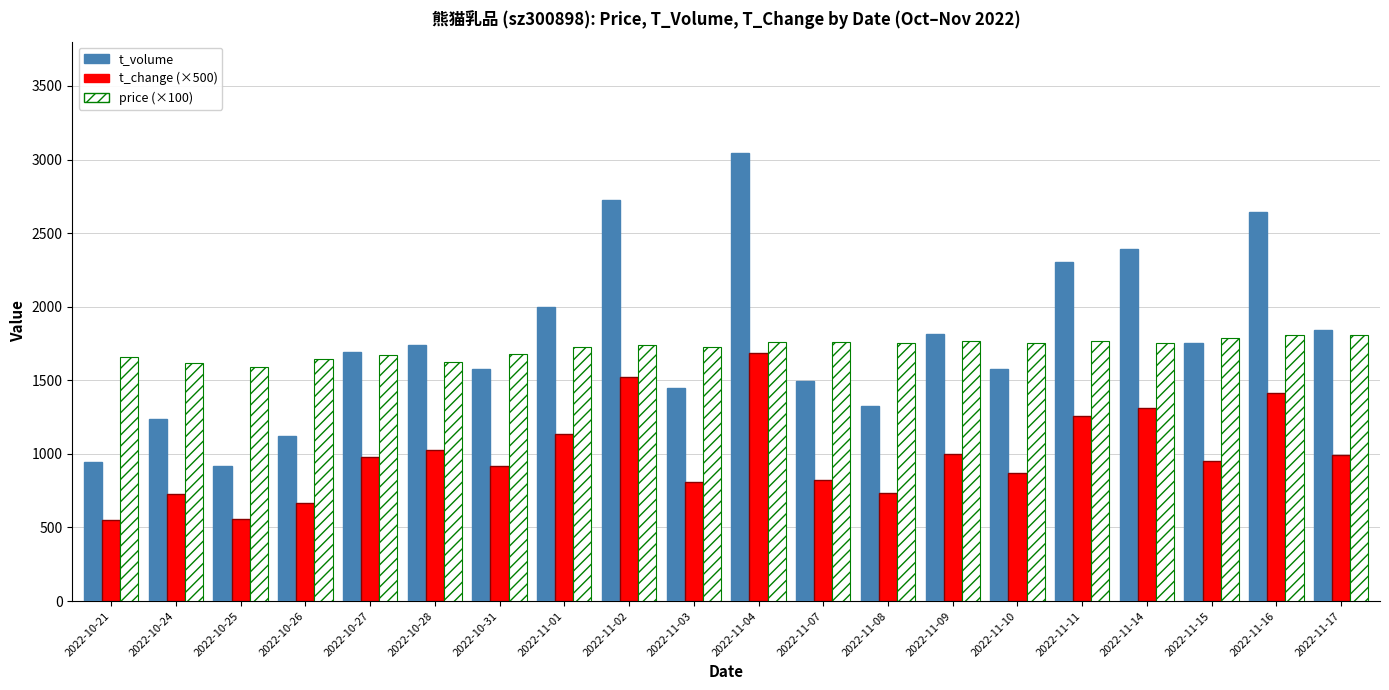

Is the value of price (×100) at 2022-11-09 greater than the value of t_volume at 2022-11-16?

No